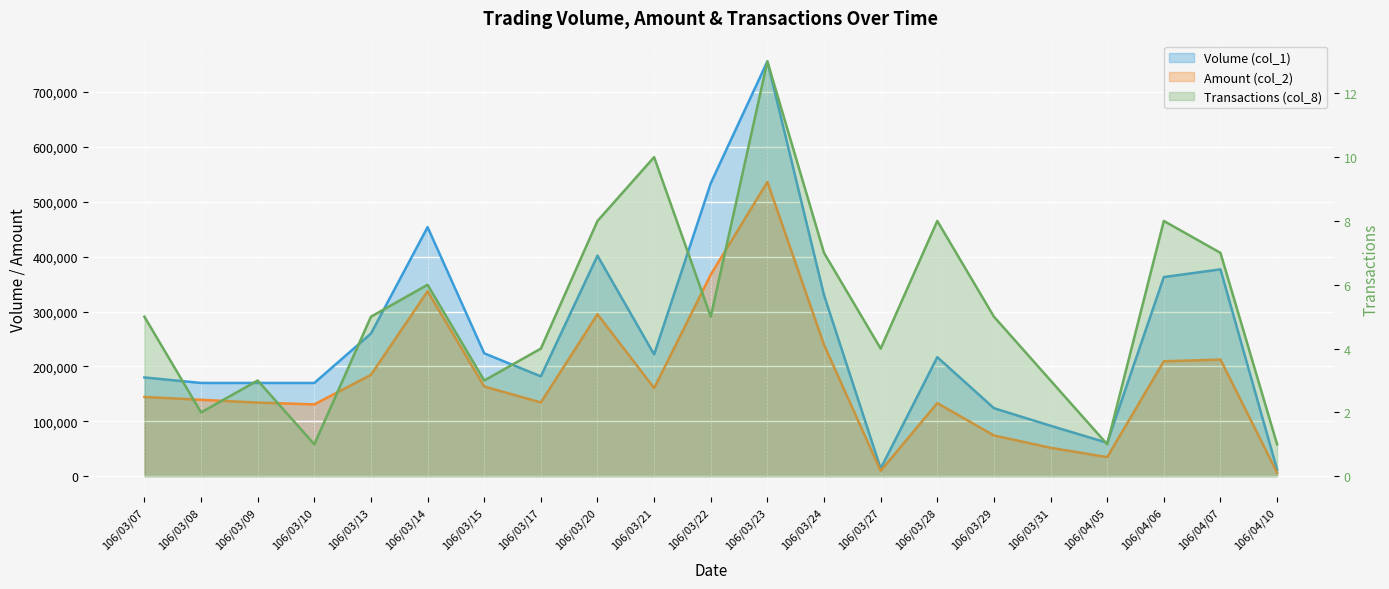

What is the label of the 14th point from the right?

106/03/17